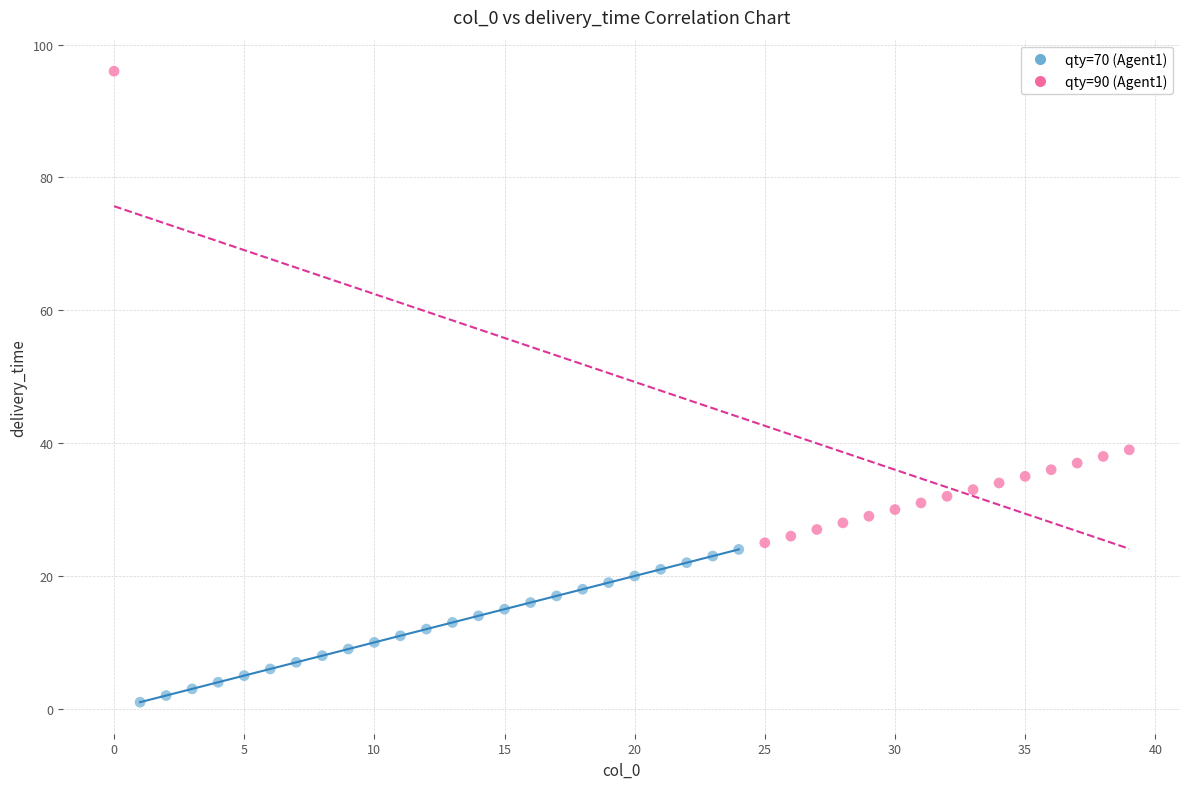

Which series reaches the minimum Y coordinate?

qty=70 (Agent1)